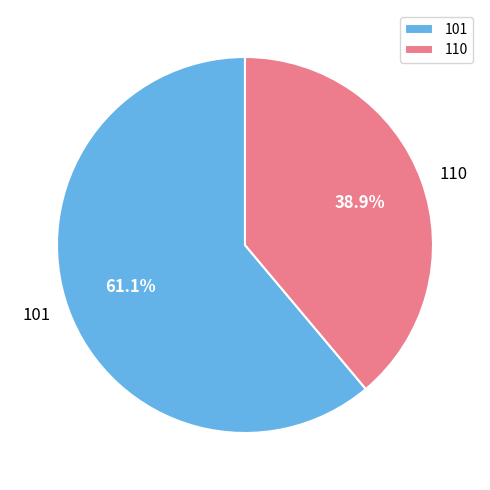

The 110 slice represents 31% of the pie. True or false?

False